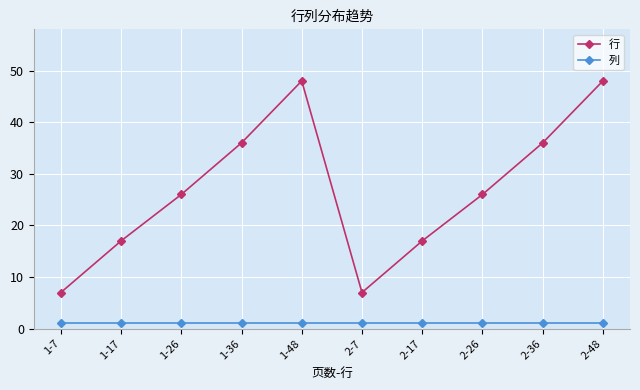

What is the difference between the maximum and second lowest values in the 行 series?

41